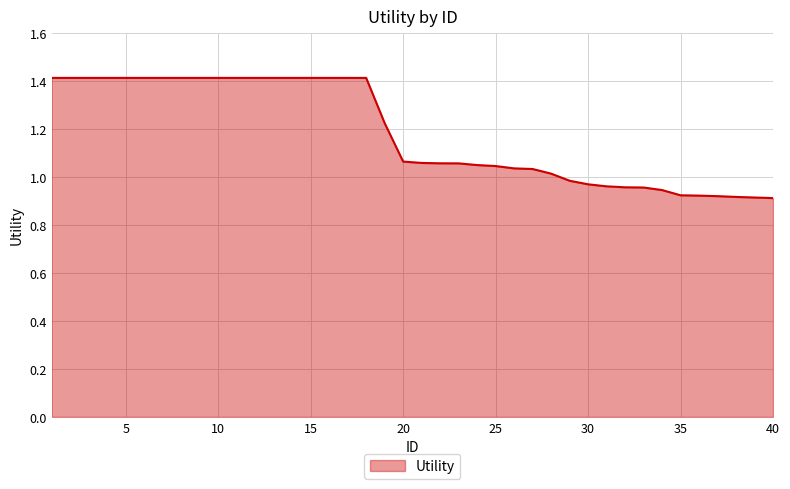

What is the greatest value displayed?

1.4